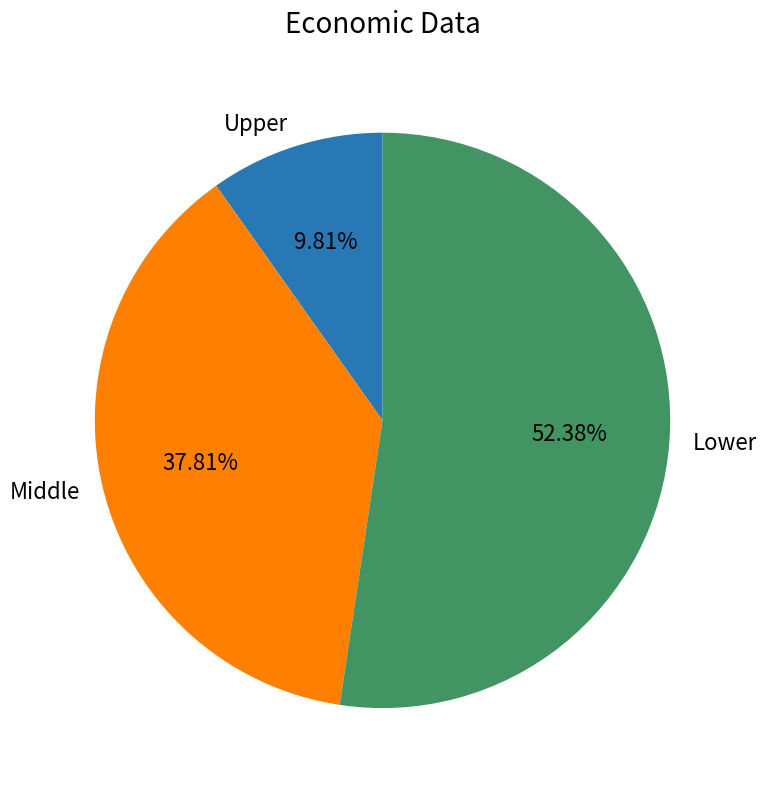

Which category has the biggest portion of the pie?

Lower